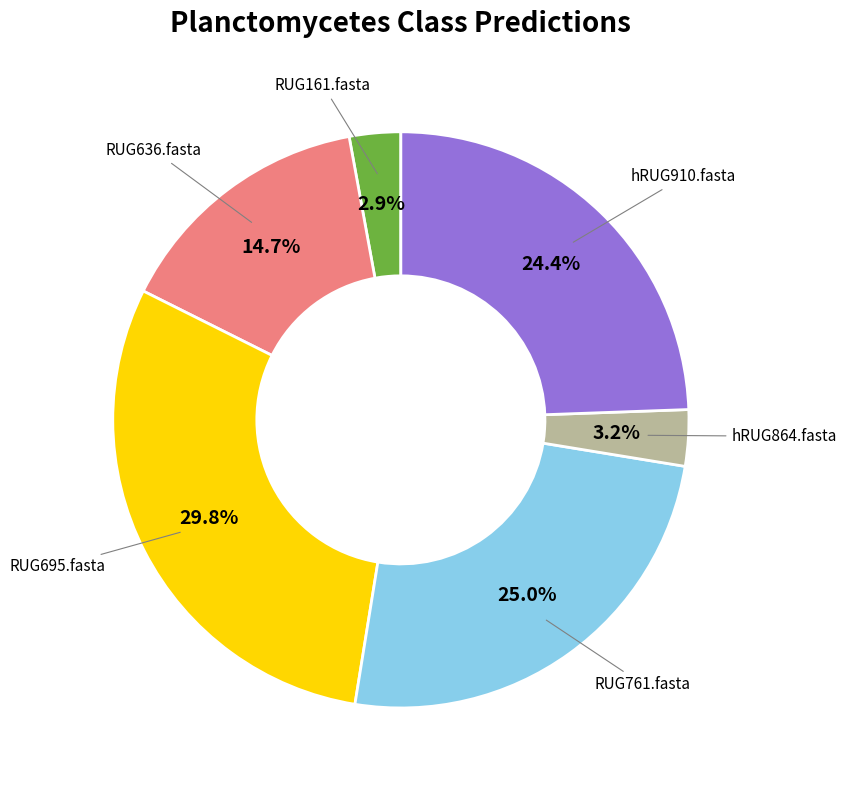

How many segments does this pie chart have?

6